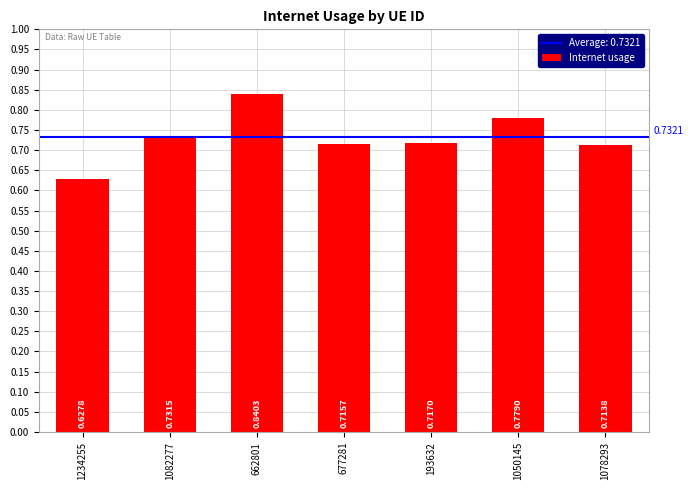

List the labels in order of value, largest first.

662801, 1050145, 1082277, 193632, 677281, 1078293, 1234255